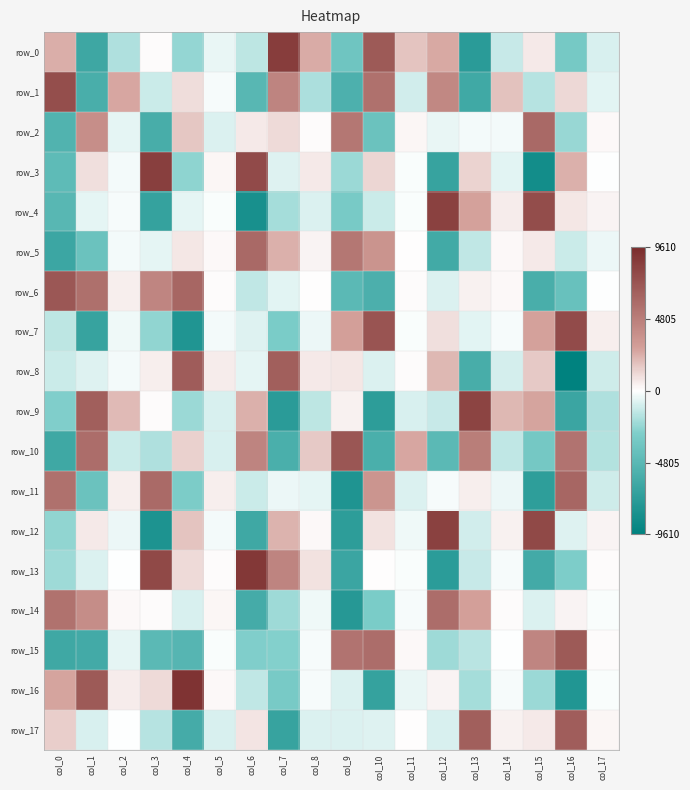

What is the sum of the row_6 values at col_2 and col_10?

-4970.4